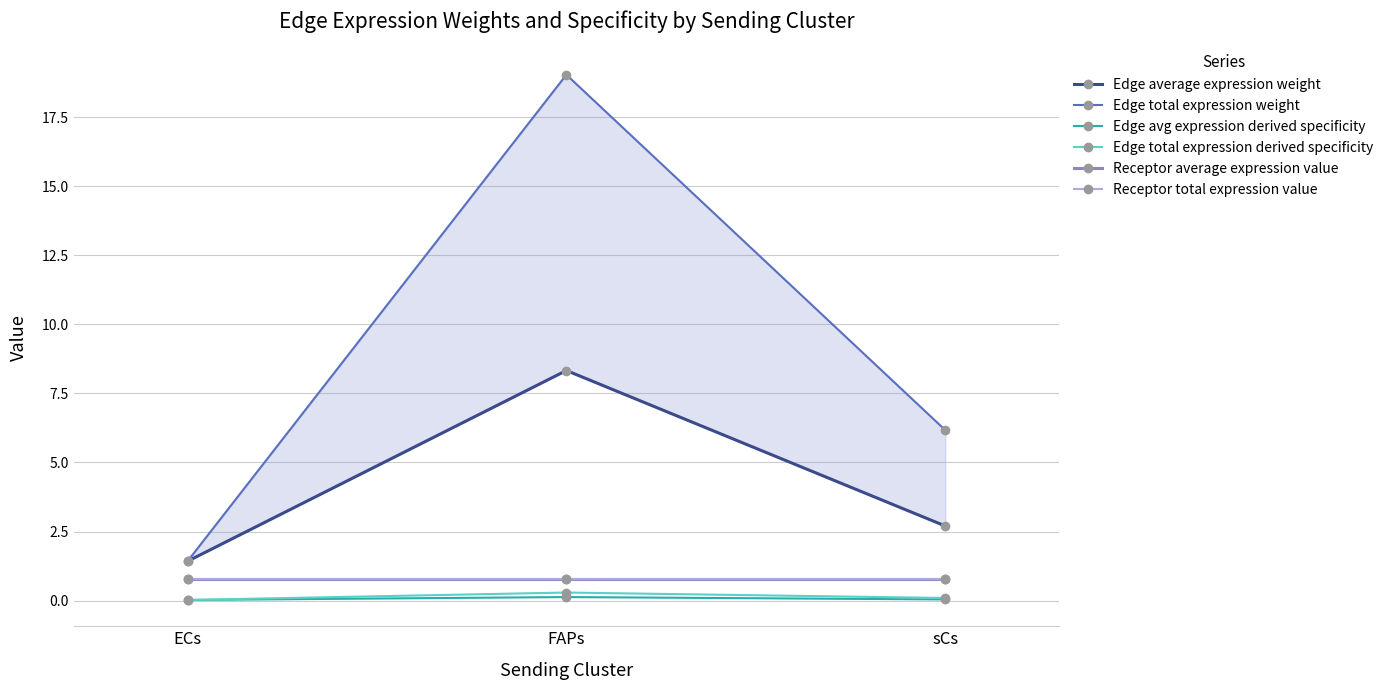

Which category has the highest value in the Edge average expression weight series?

FAPs